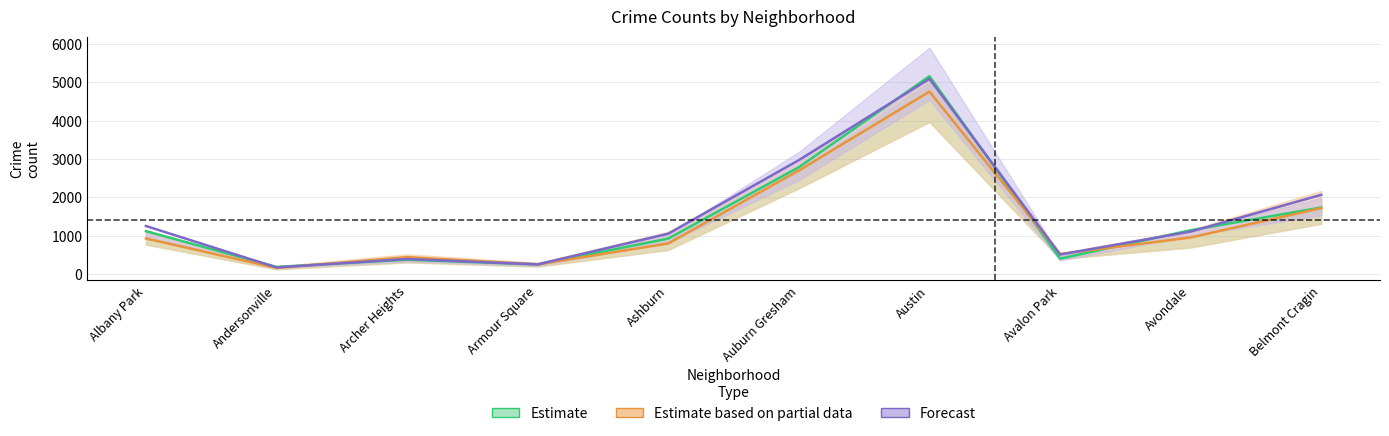

Which category has the lowest value in the 2017 series?

Andersonville